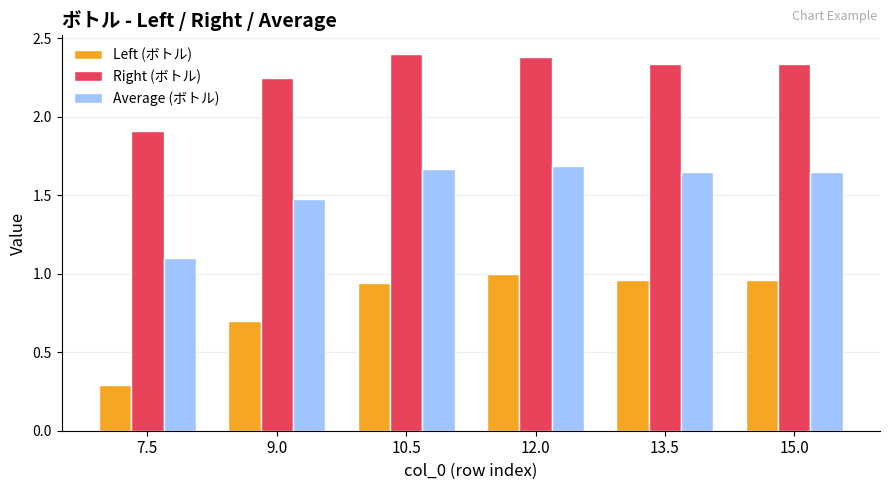

Does the chart contain stacked bars?

No